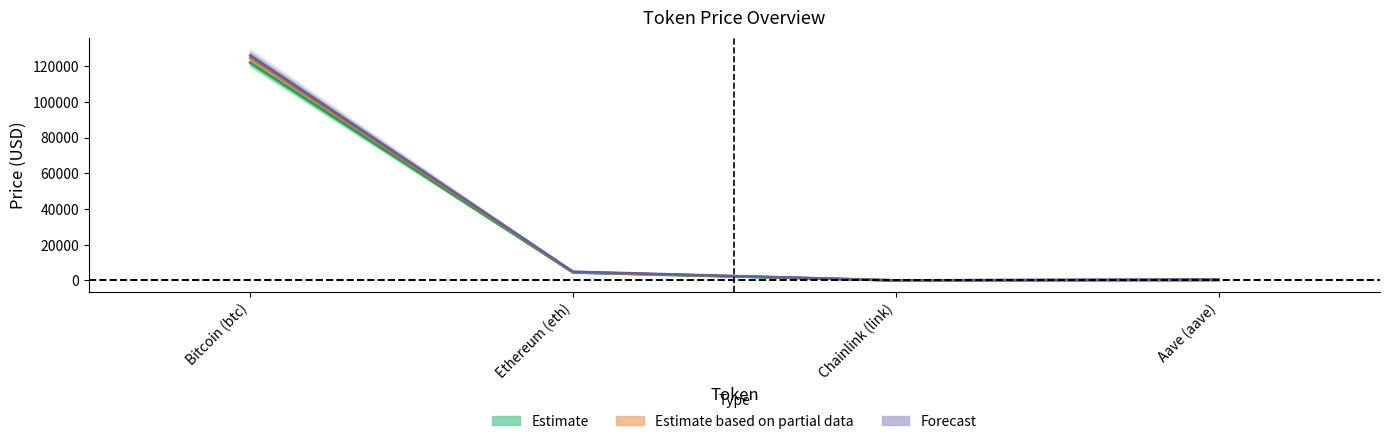

True or false: price has a value of 278.4 at Aave (aave).

True